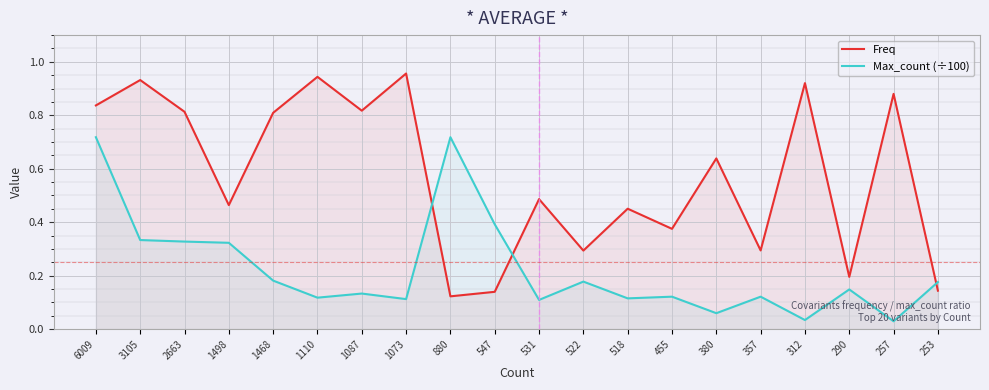

What are all the series names shown in the legend?

Freq, Max_count (÷100)